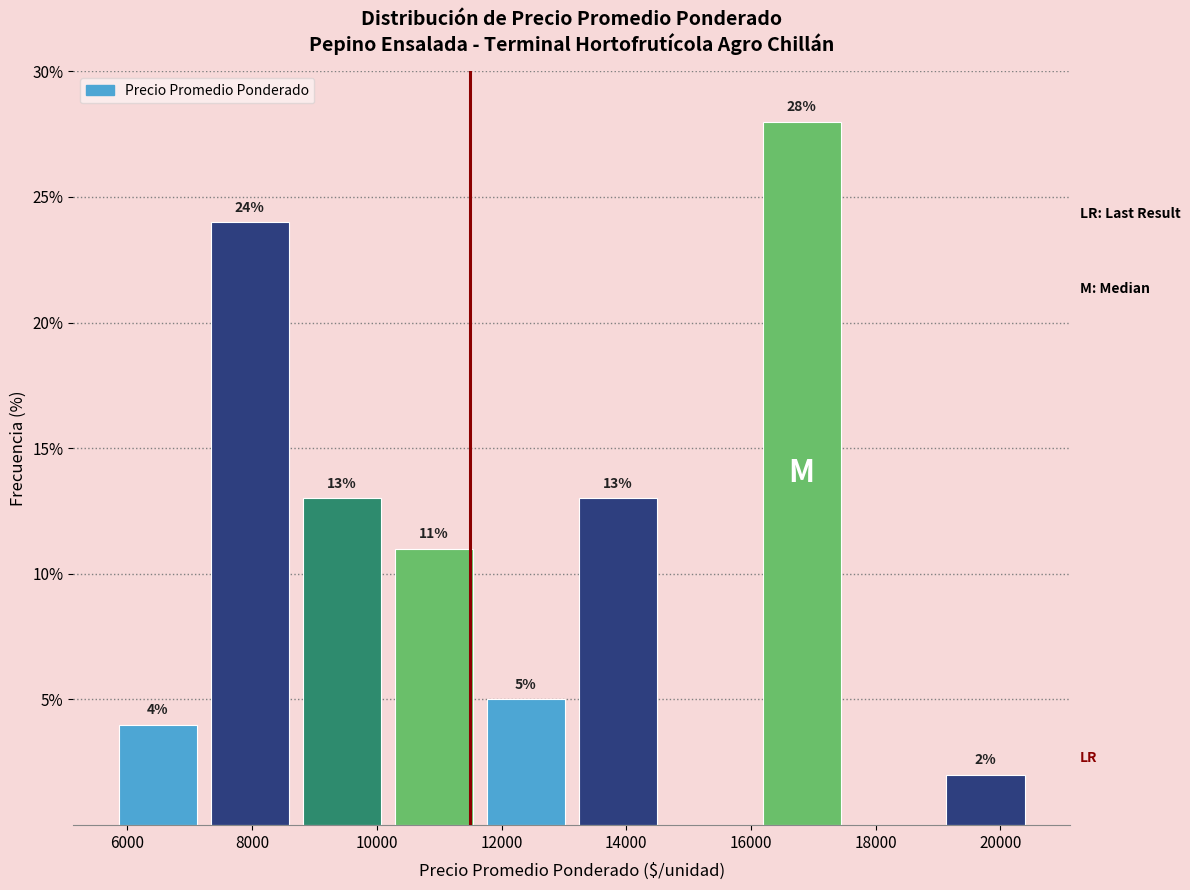

Which range on the x-axis has the tallest bar?

16000 to 17600